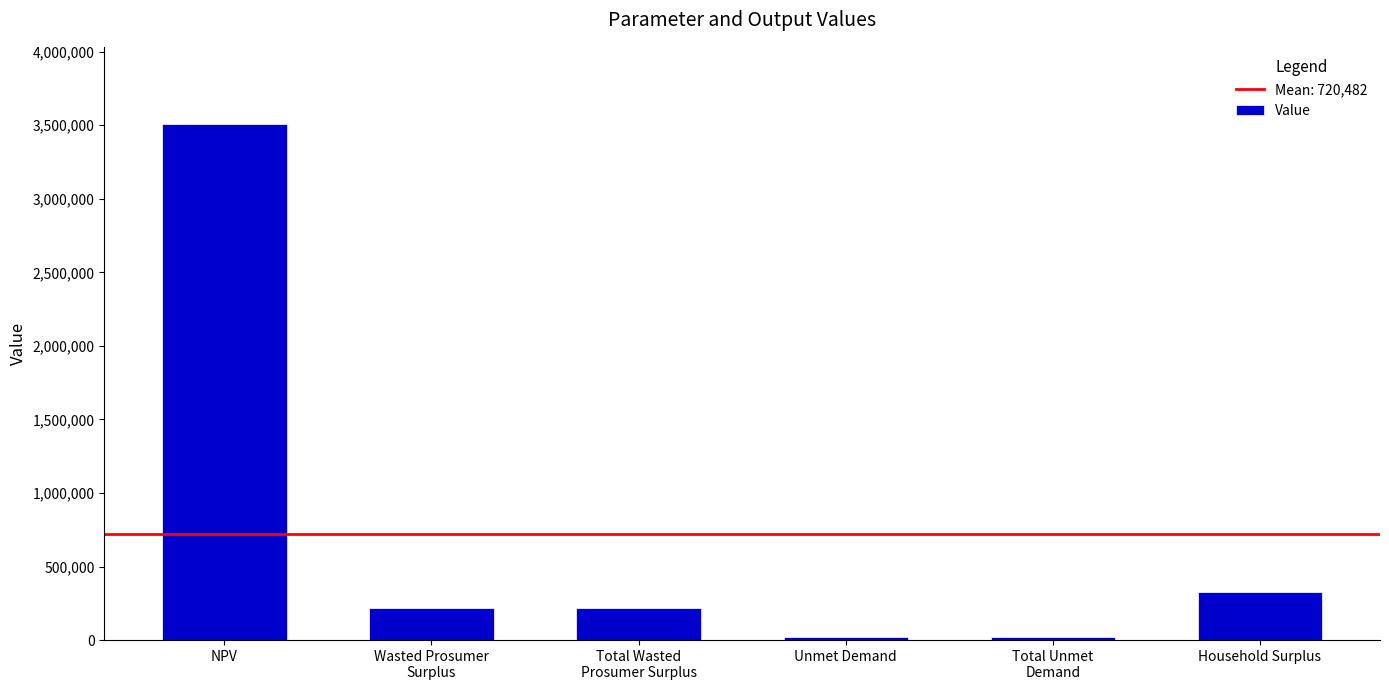

What position from the left is Household Surplus?

6